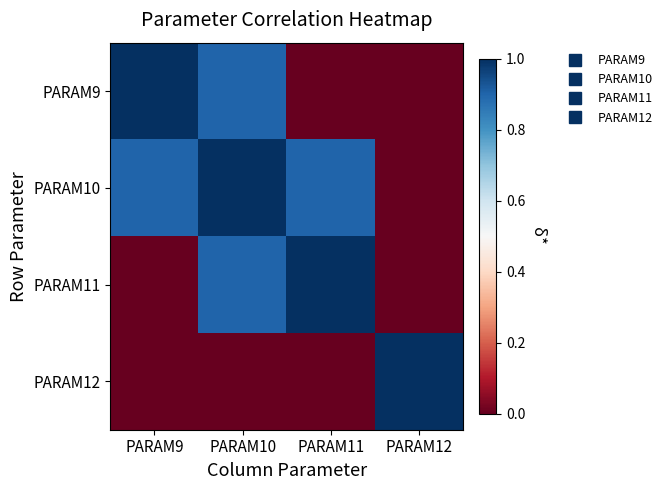

How many distinct data groups are displayed?

4